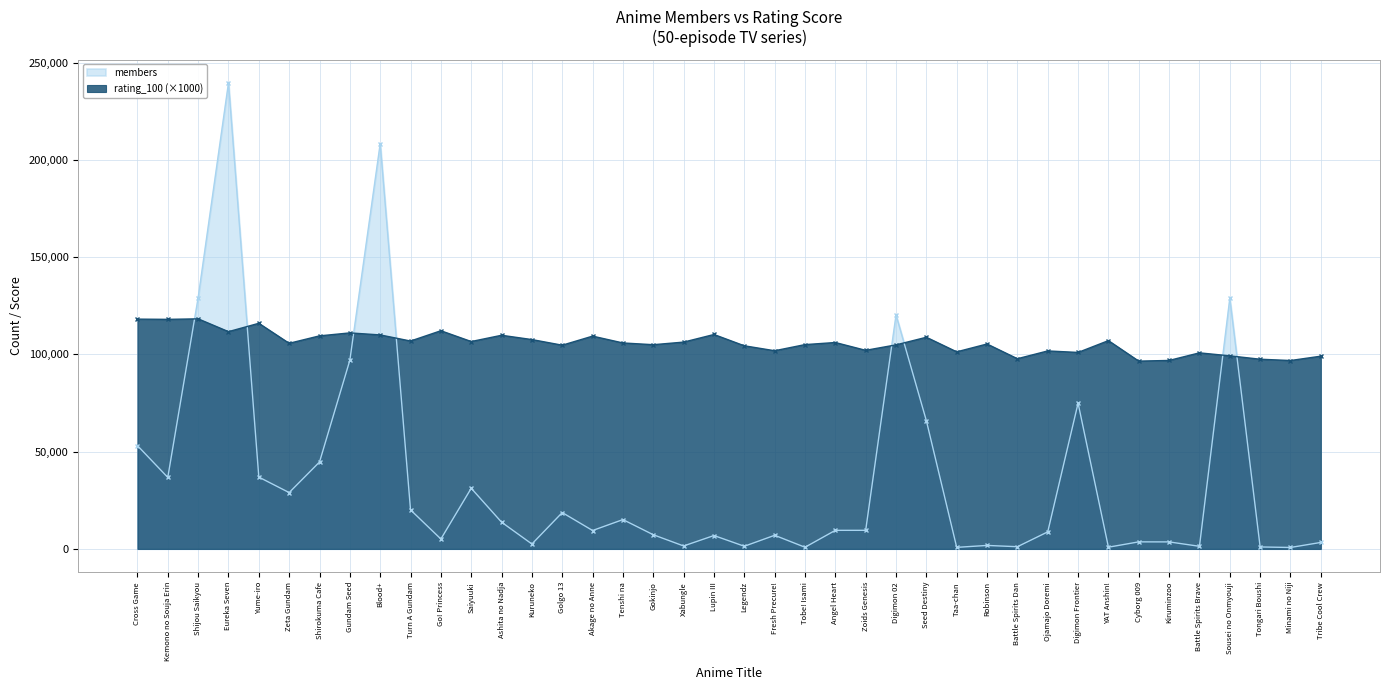

List the series in order of their overall mean, highest first.

rating_100 (×1000), members